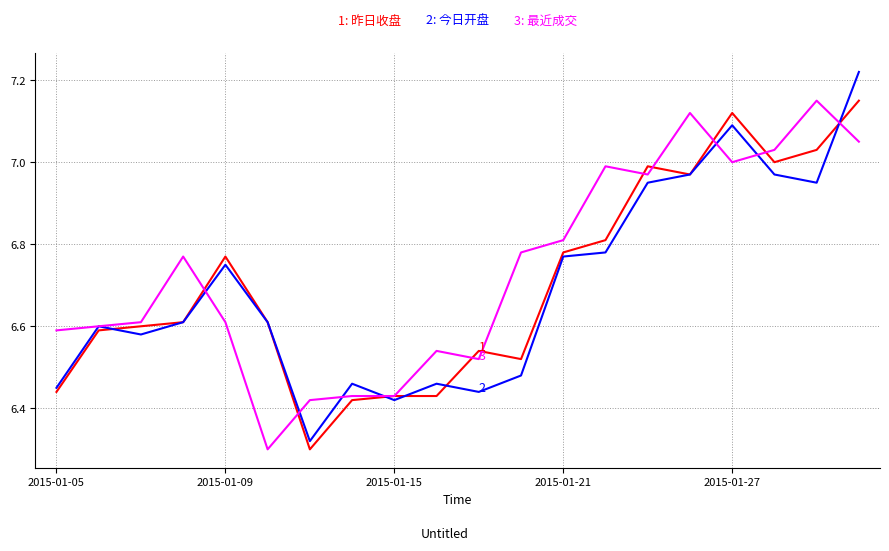

Which series has the largest total across all categories?

3: 最近成交